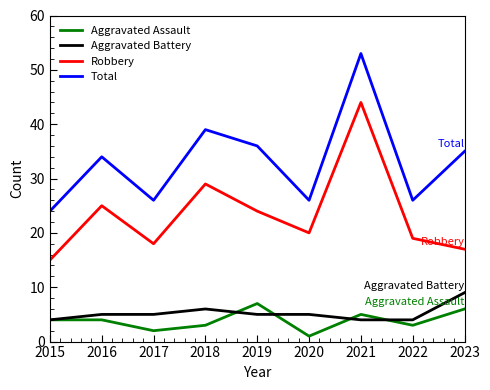

Is the value of Robbery at 2018 greater than the value of Aggravated Assault at 2021?

Yes